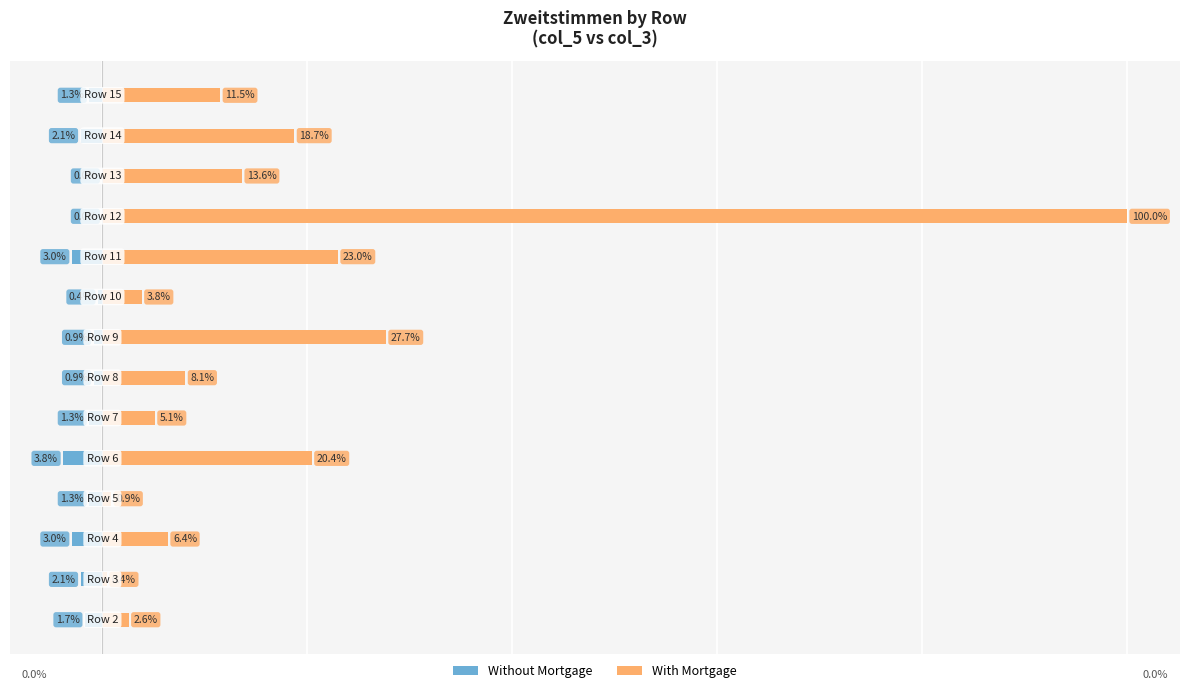

What is the value of the Without Mortgage bar at the 7th from the left?

-0.9